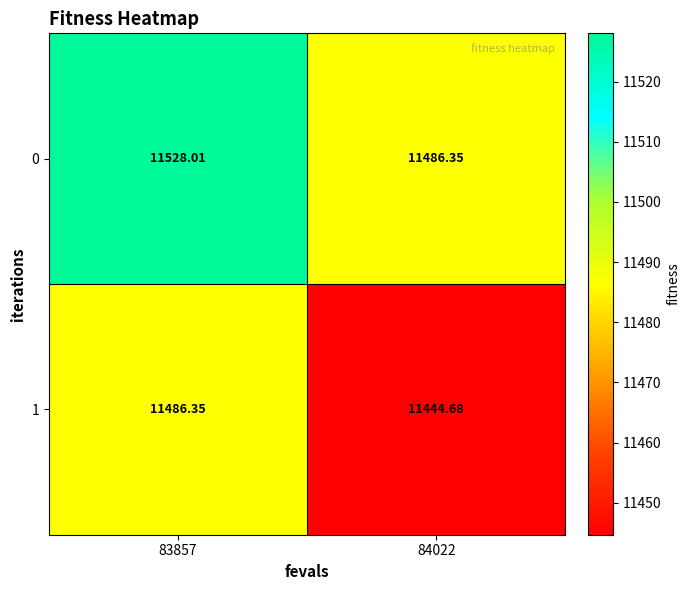

How many series are shown in this chart?

2